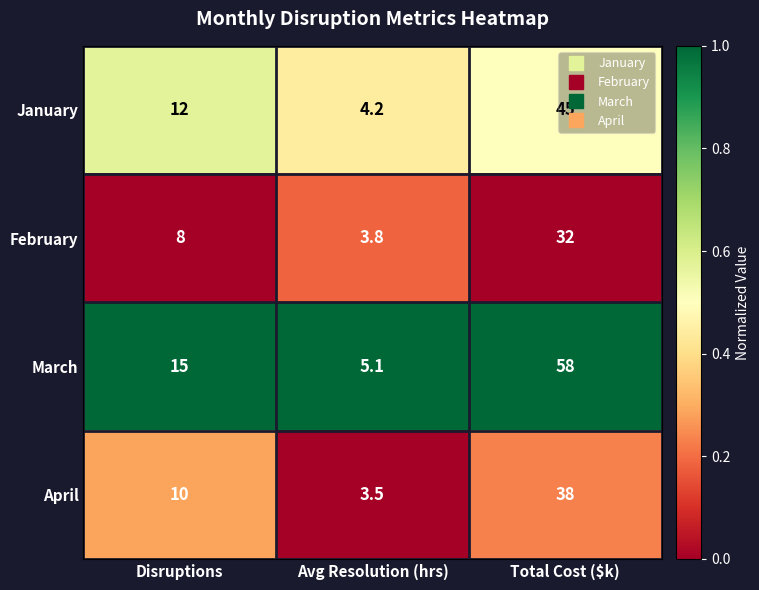

At which category is the sum across all series the highest?

Total Cost ($k)